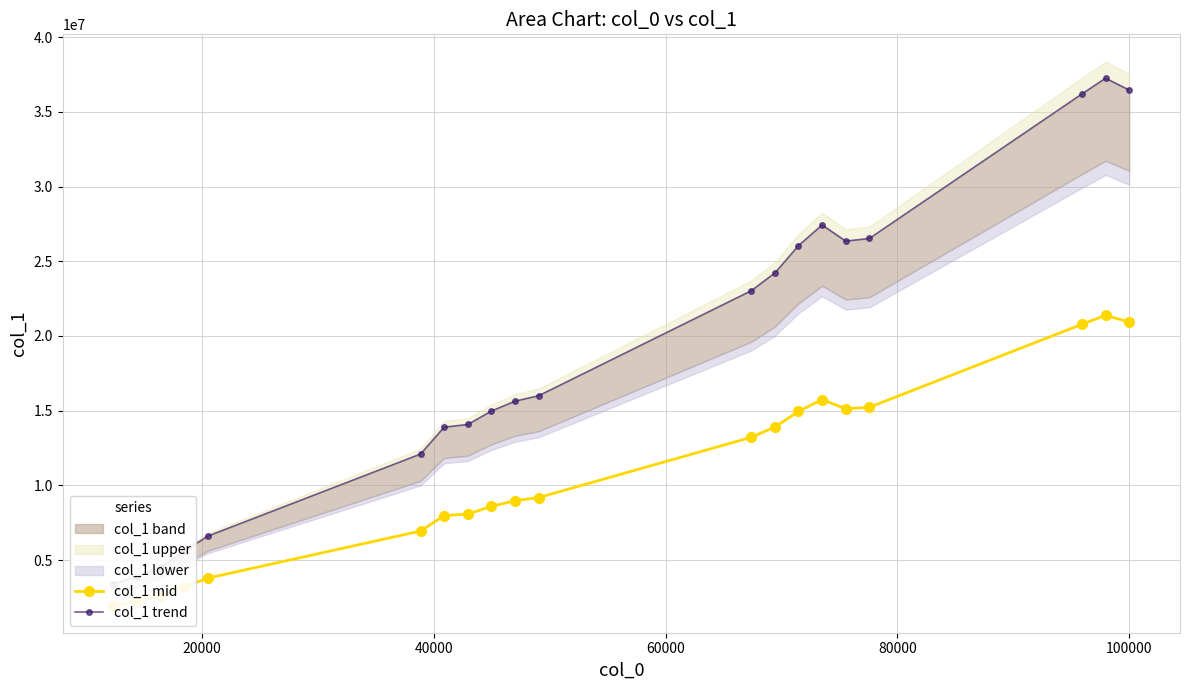

How many interior local valleys does the col_1 trend series have?

1